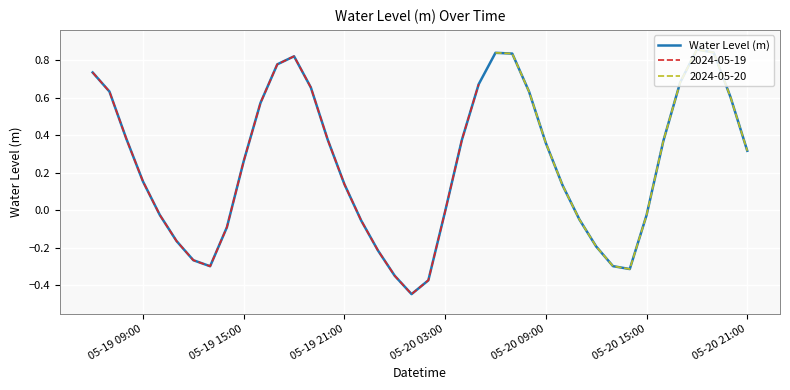

How many data points are above 0?

24